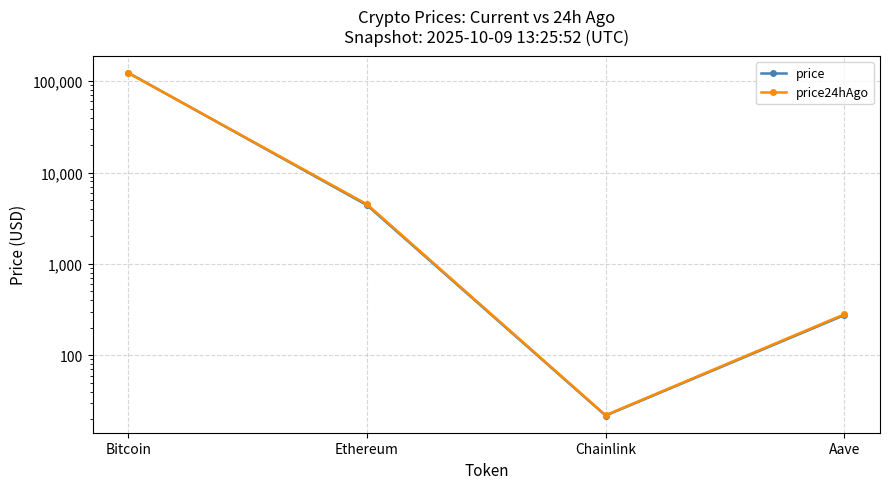

How many interior local valleys does the price series have?

1